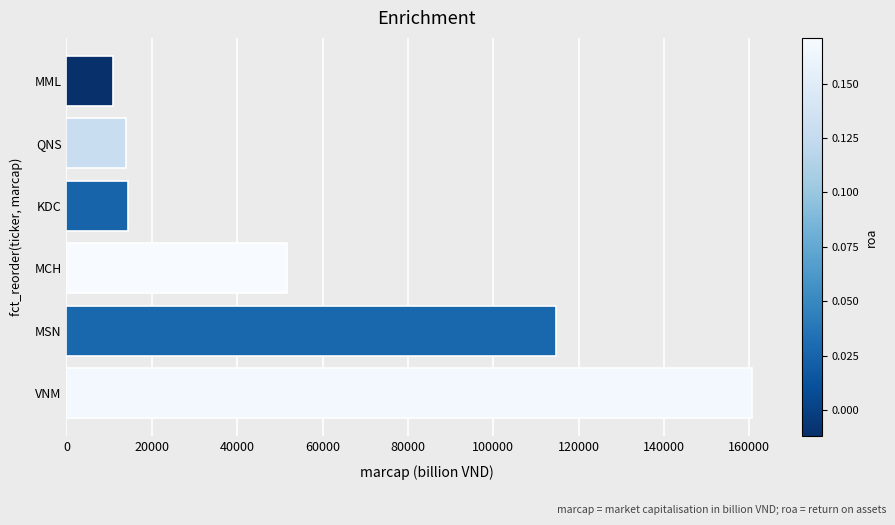

What is the sum of the values at MML and KDC?

25231